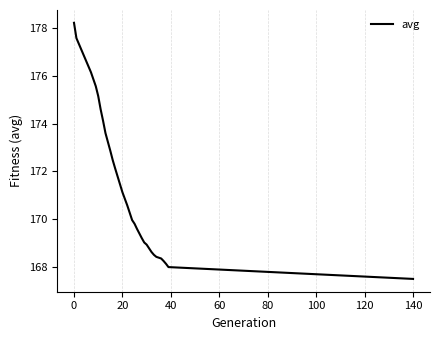

Does the chart display data point markers on the line(s)?

No